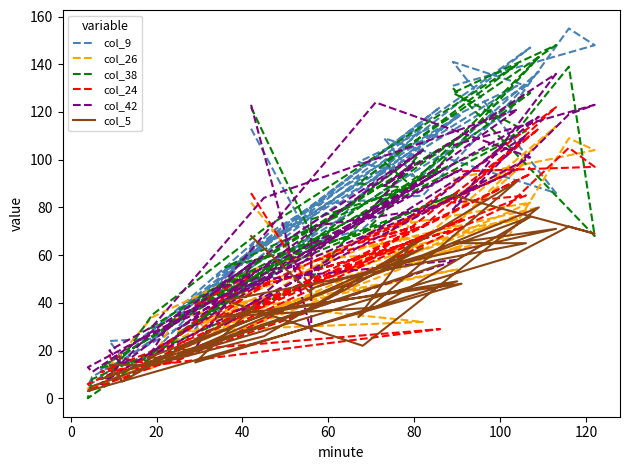

Which series ends up on top after the final intersection of col_26 and col_24?

col_24